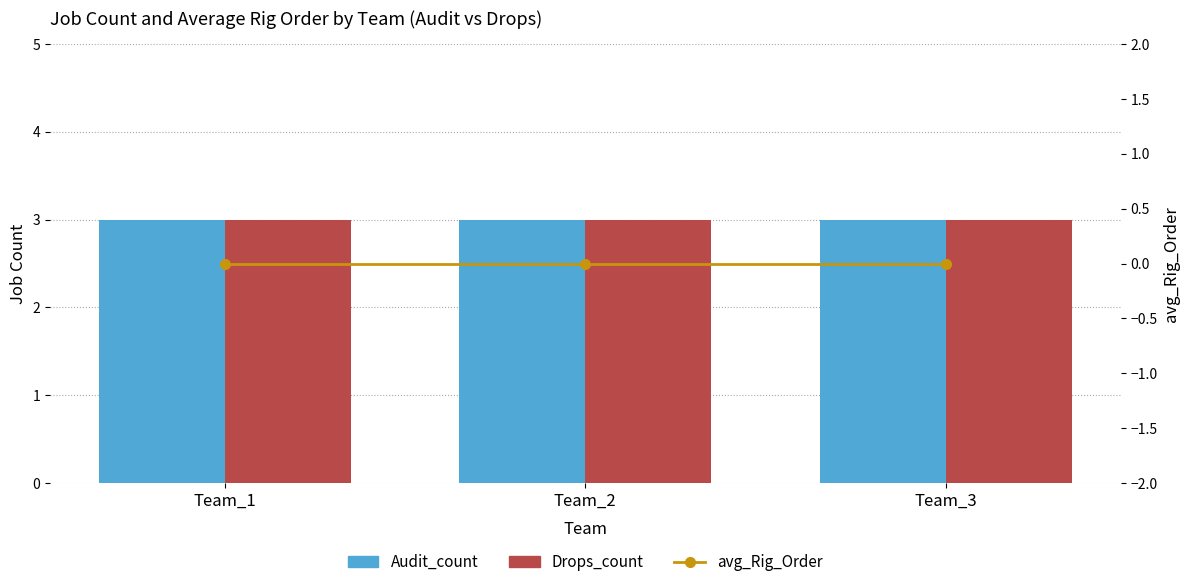

Rank the series by their maximum value, from highest to lowest.

Audit_count, Drops_count, avg_Rig_Order